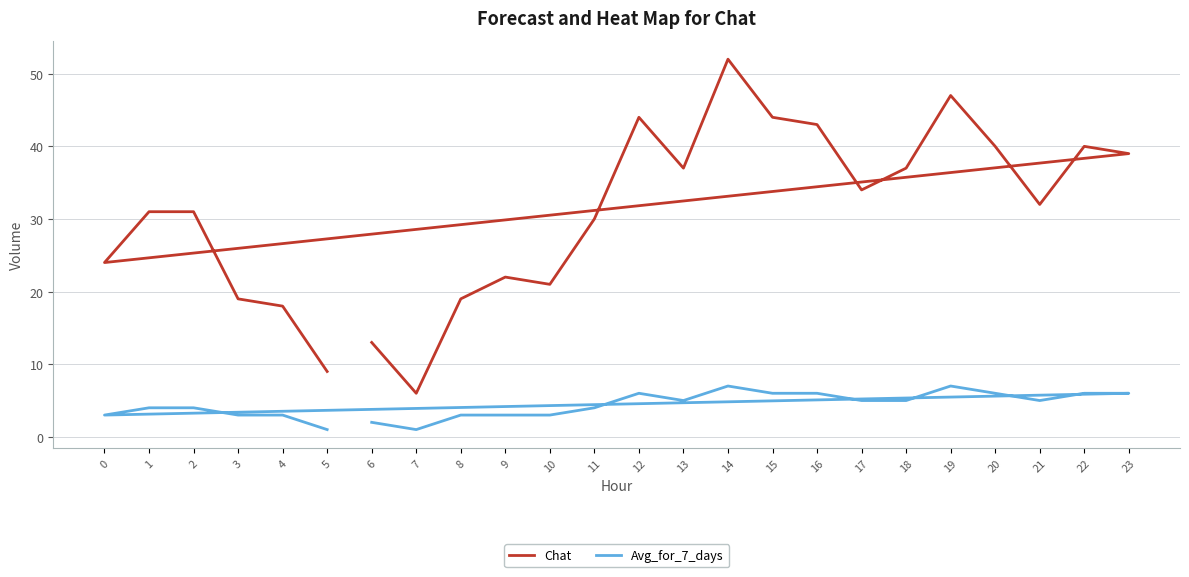

What is the difference between the maximum and second lowest values in the Avg_for_7_days series?

6